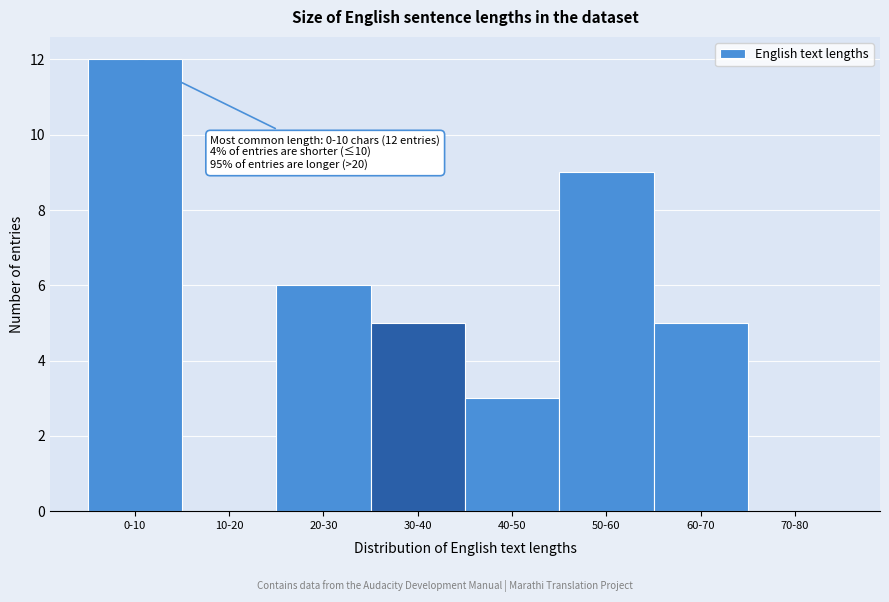

Reading right to left, transcribe all the data shown in this chart.

70-80=0	60-70=5	50-60=9	40-50=3	30-40=5	20-30=6	10-20=0	0-10=12